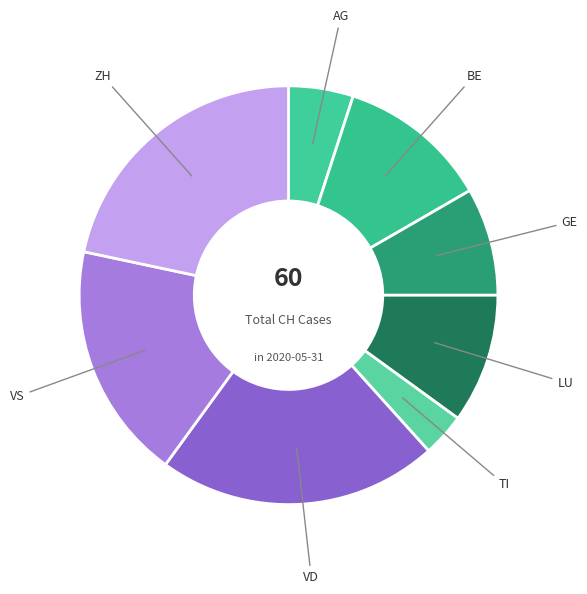

Which category has the smallest portion of the pie?

TI